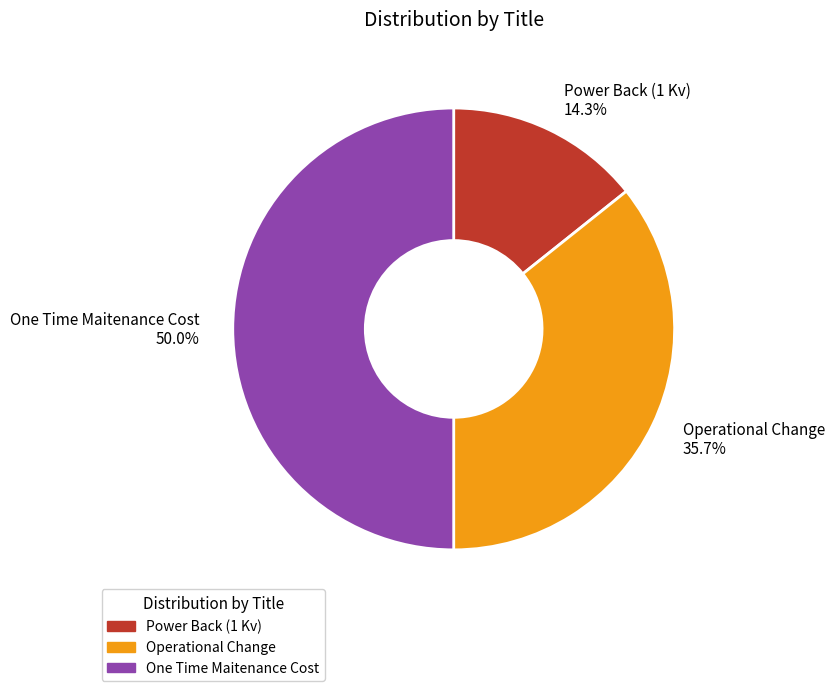

Between Operational Change and One Time Maitenance Cost, which is larger?

One Time Maitenance Cost